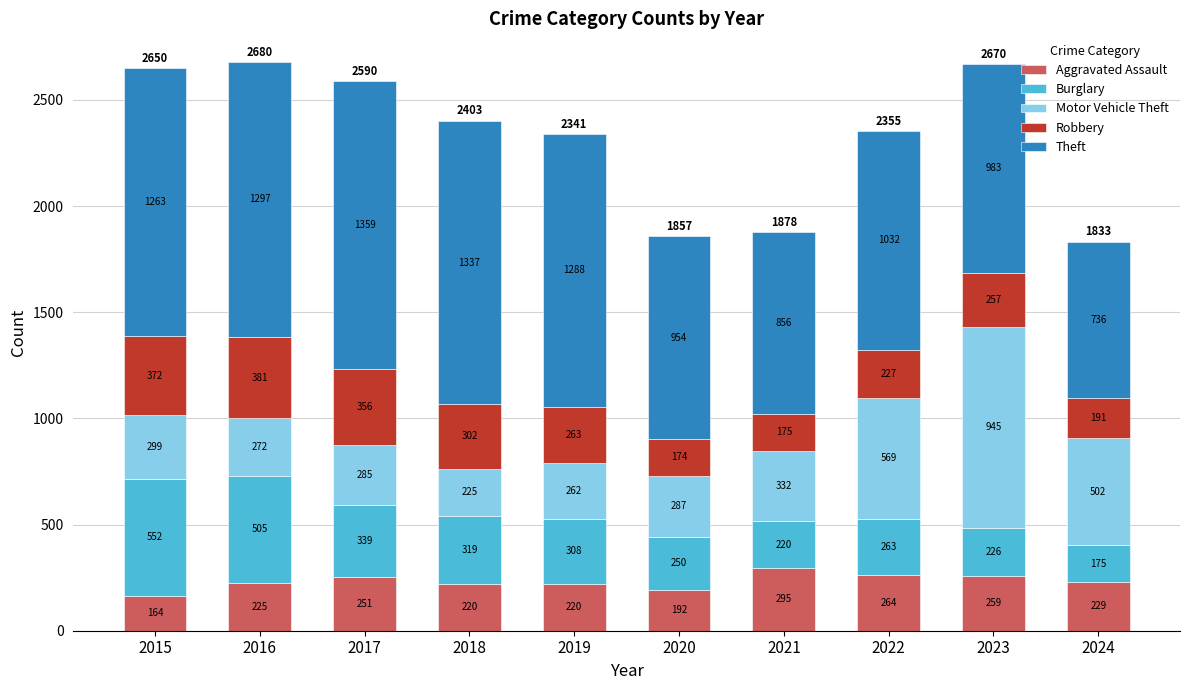

At which category is the sum across all series the highest?

2016